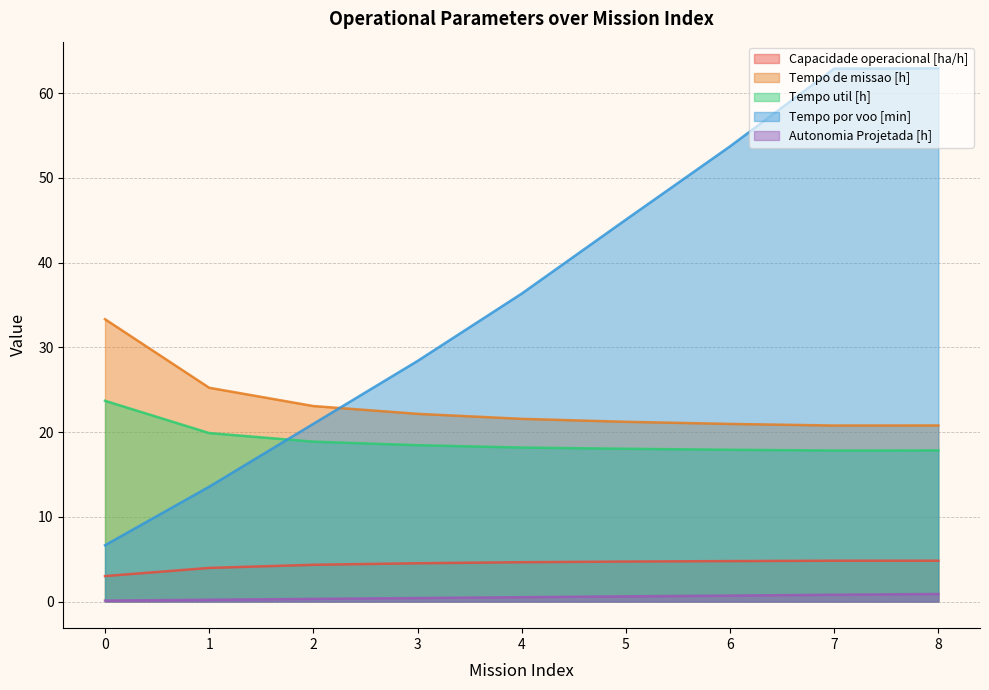

True or false: Capacidade operacional [ha/h] and Tempo por voo [min] cross at least once.

False